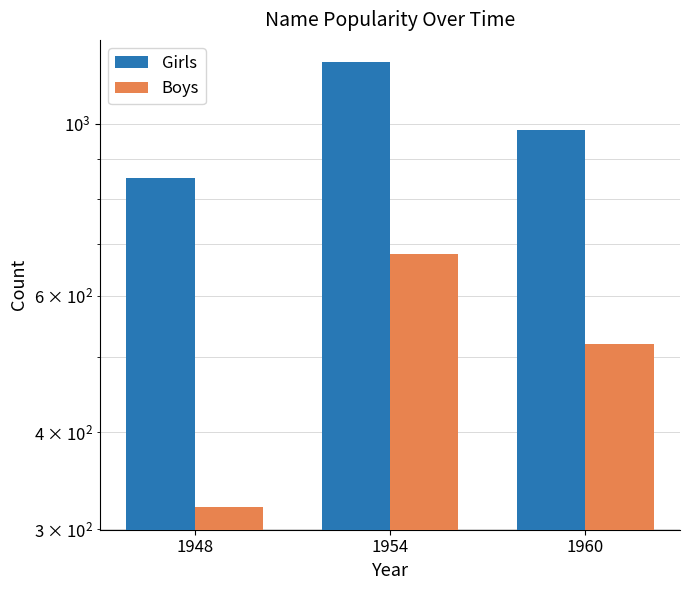

Which series has the largest total across all categories?

Girls